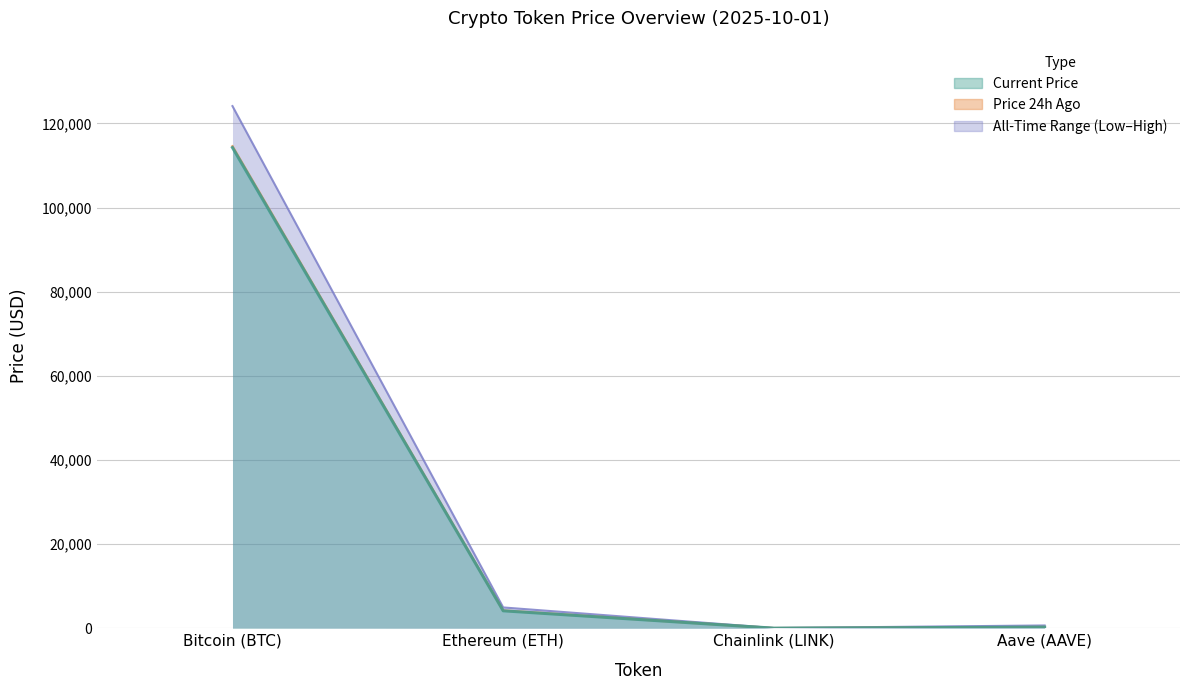

Reading right to left, what are all the values shown in this chart?

price: 272.7	21.2	4146.7	114260.0
price24hAgo: 275.4	21.7	4206.3	114552.0
allTimeHigh: 661.7	52.7	4946.1	124128.0